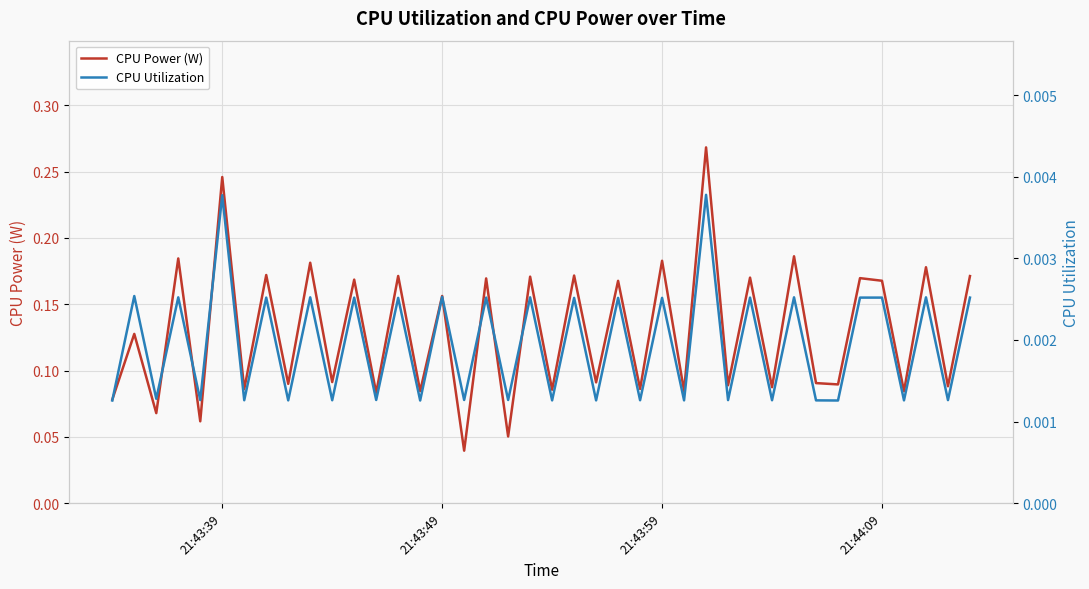

What is the maximum value shown in the chart?

0.3